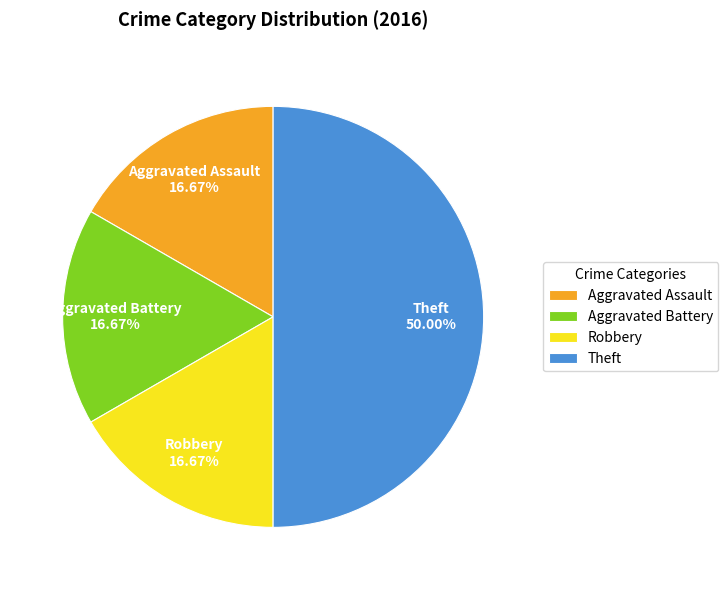

Is Robbery the majority of the pie?

No